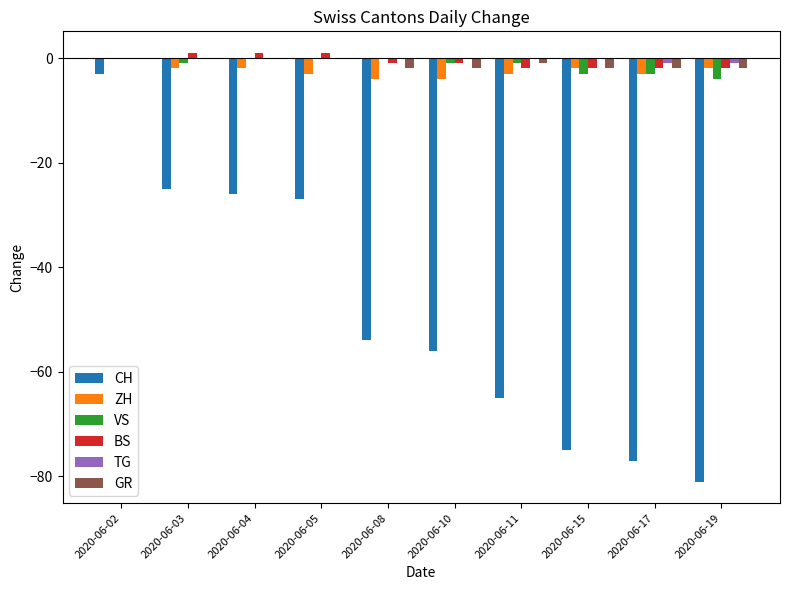

Where does the CH series first go above -54?

2020-06-02